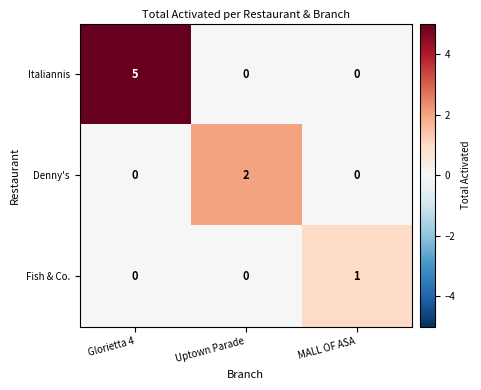

What is the difference between the maximum and minimum values in the Italiannis series?

5